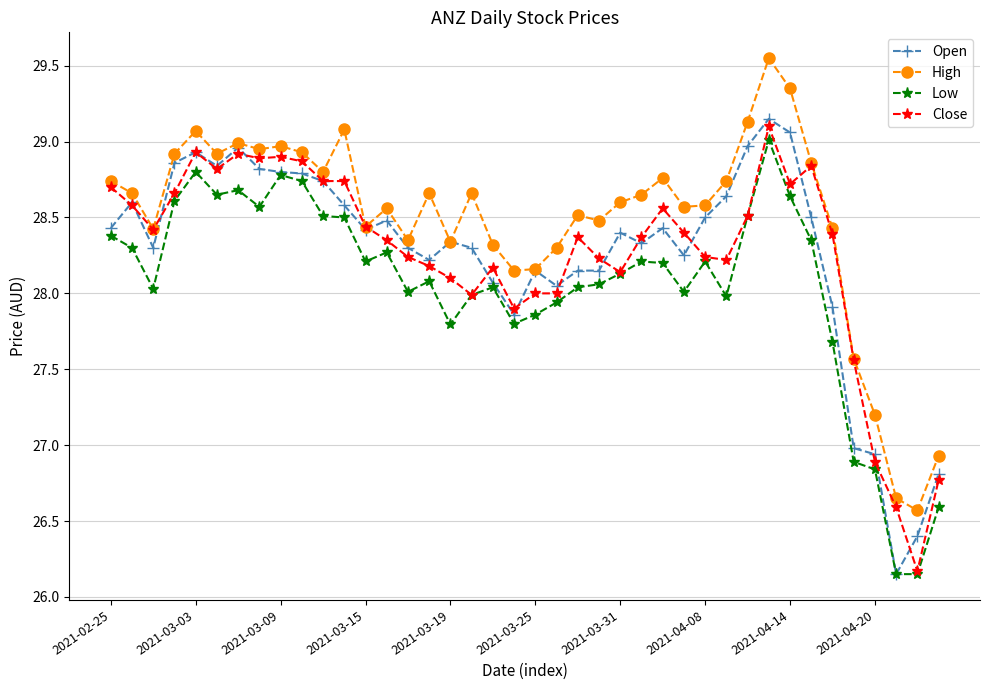

At how many categories does at least one series exceed 26?

40